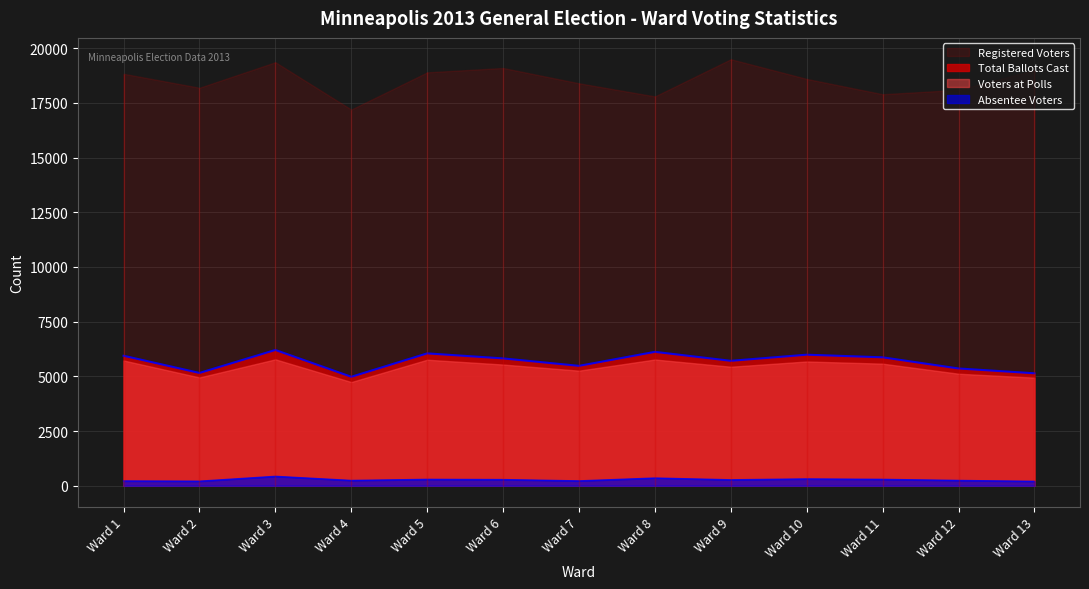

What is the difference between the maximum and second lowest values in the Absentee Voters series?

222